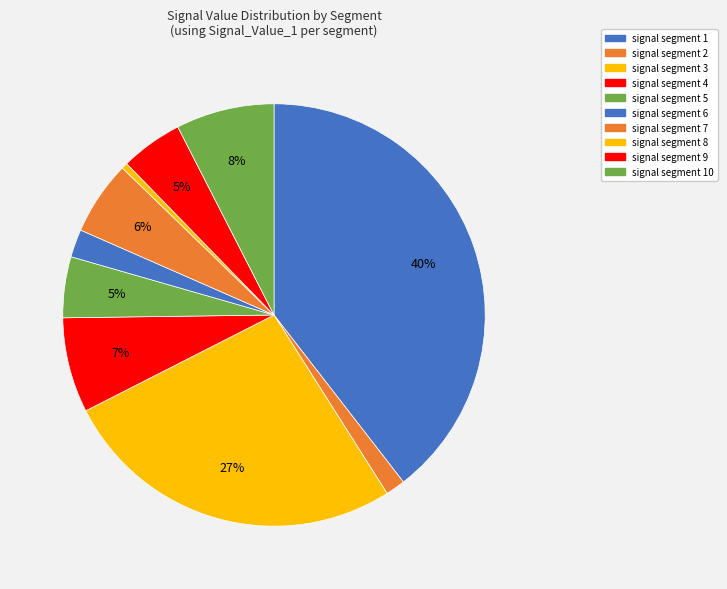

Is signal segment 7 the majority of the pie?

No